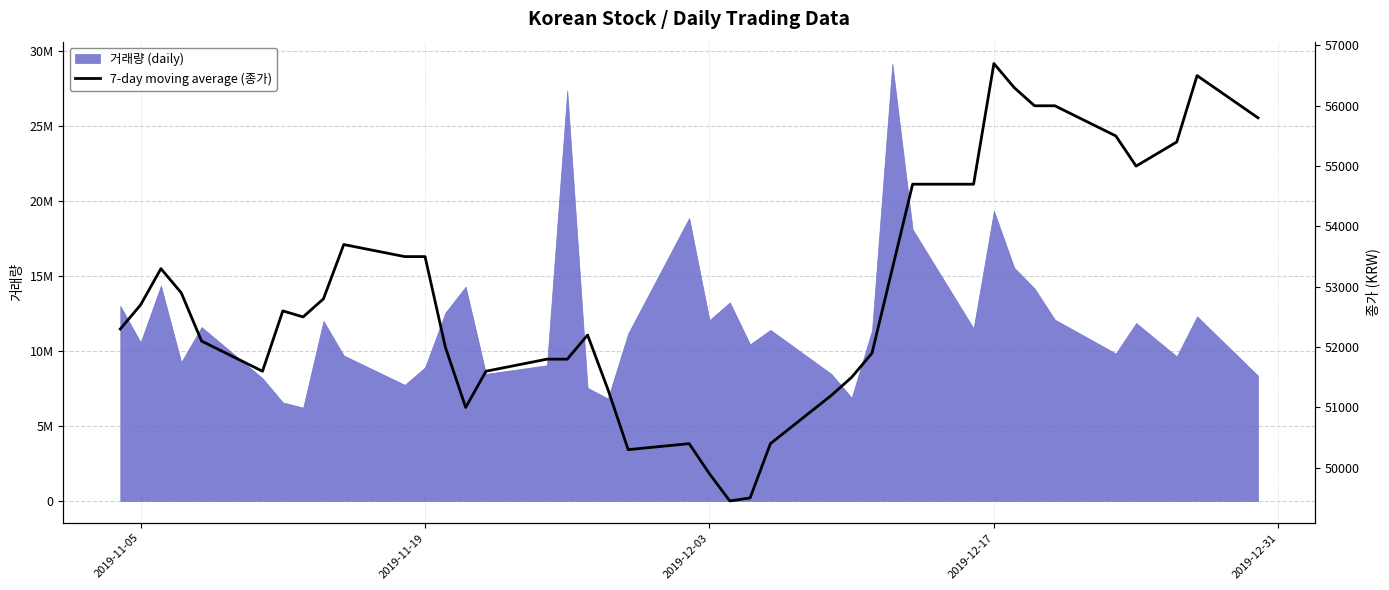

How many lines are shown in the chart?

1